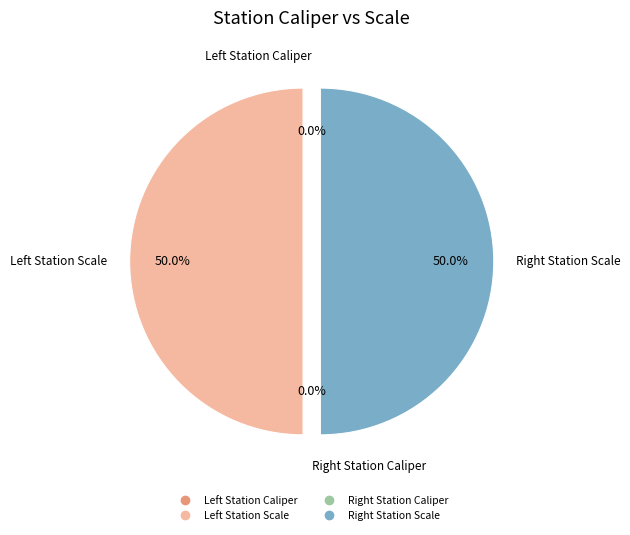

How many segments does this pie chart have?

4